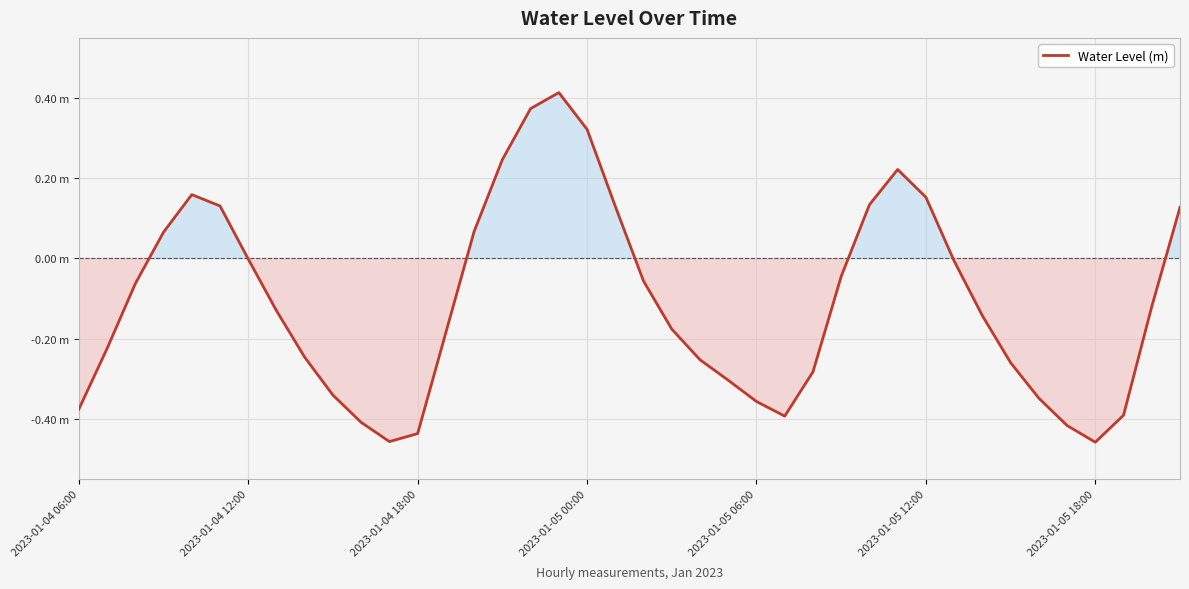

Does the chart have visible grid lines?

Yes